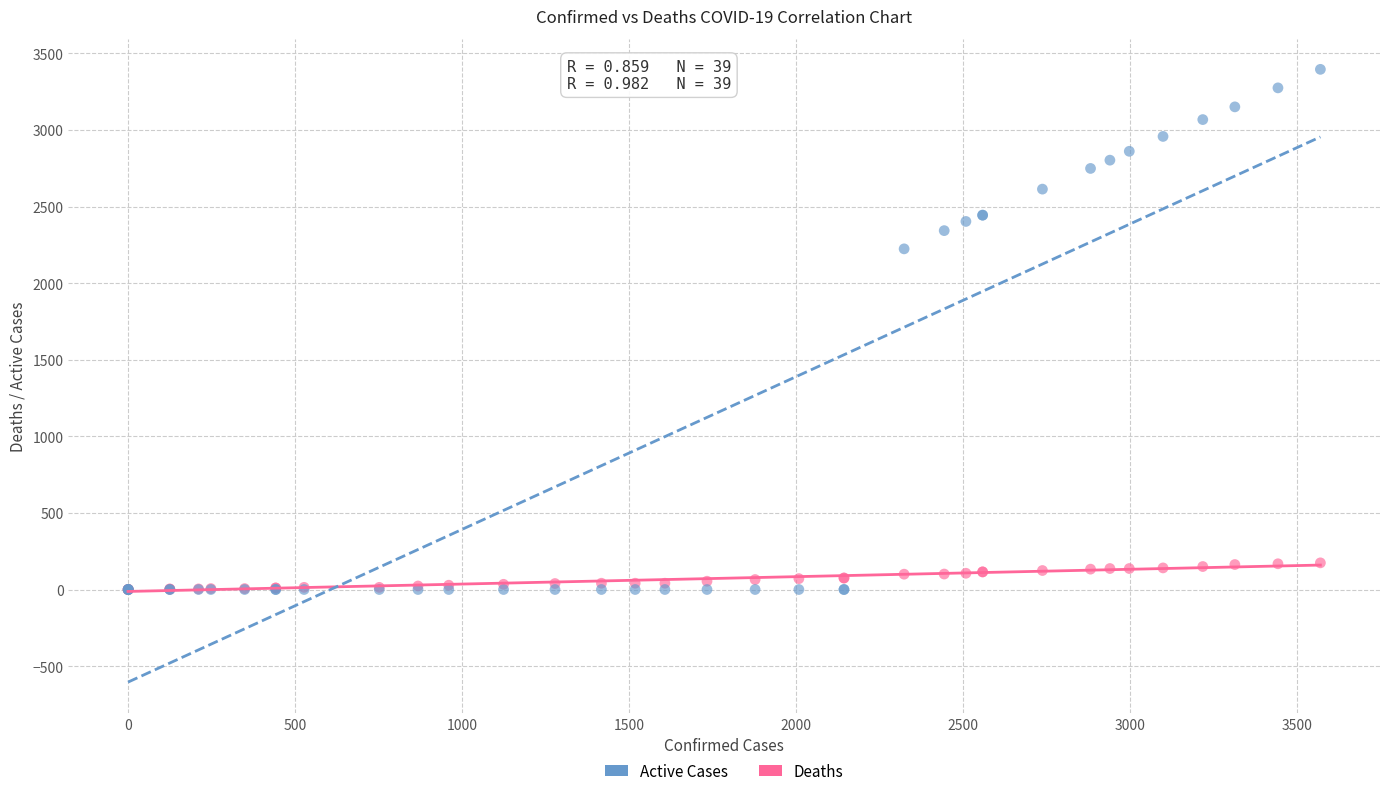

Across all series, what Y value is closest to 1698?

2224